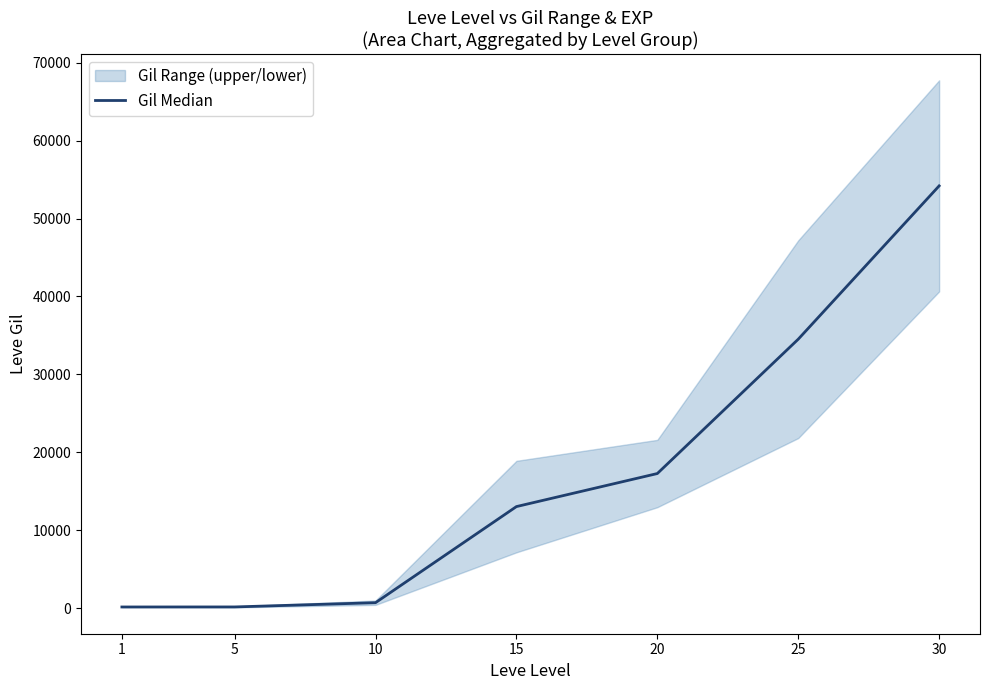

Is it true that the value at 5 is 215?

False